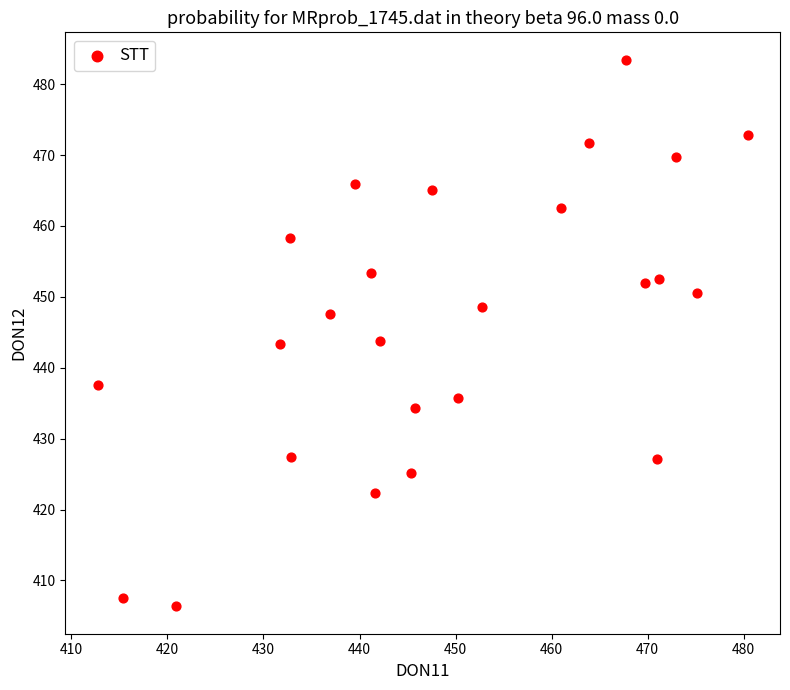

What is the range of X values (max minus min)?

67.6